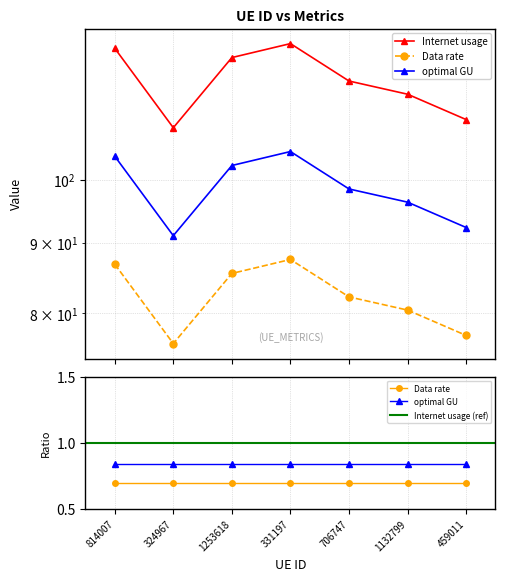

At which category does optimal GU reach its first local valley?

324967